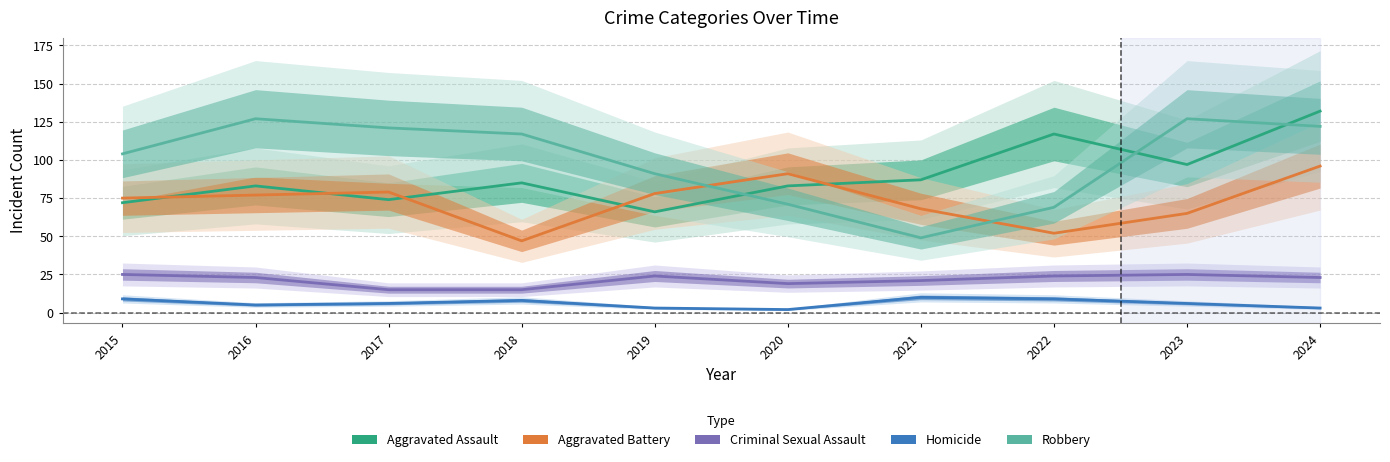

What is the sum of all Robbery values?

998